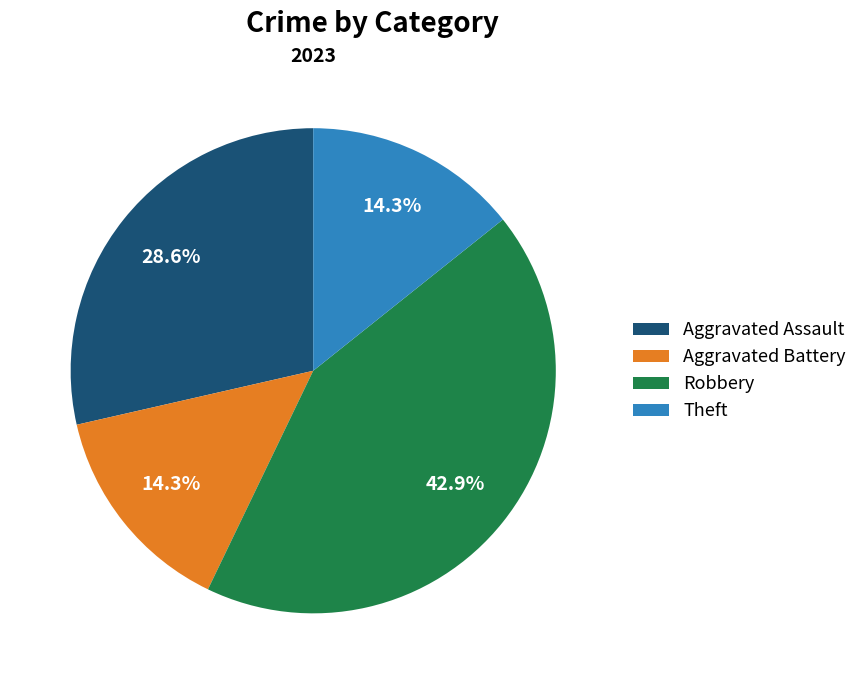

Is Theft the majority of the pie?

No